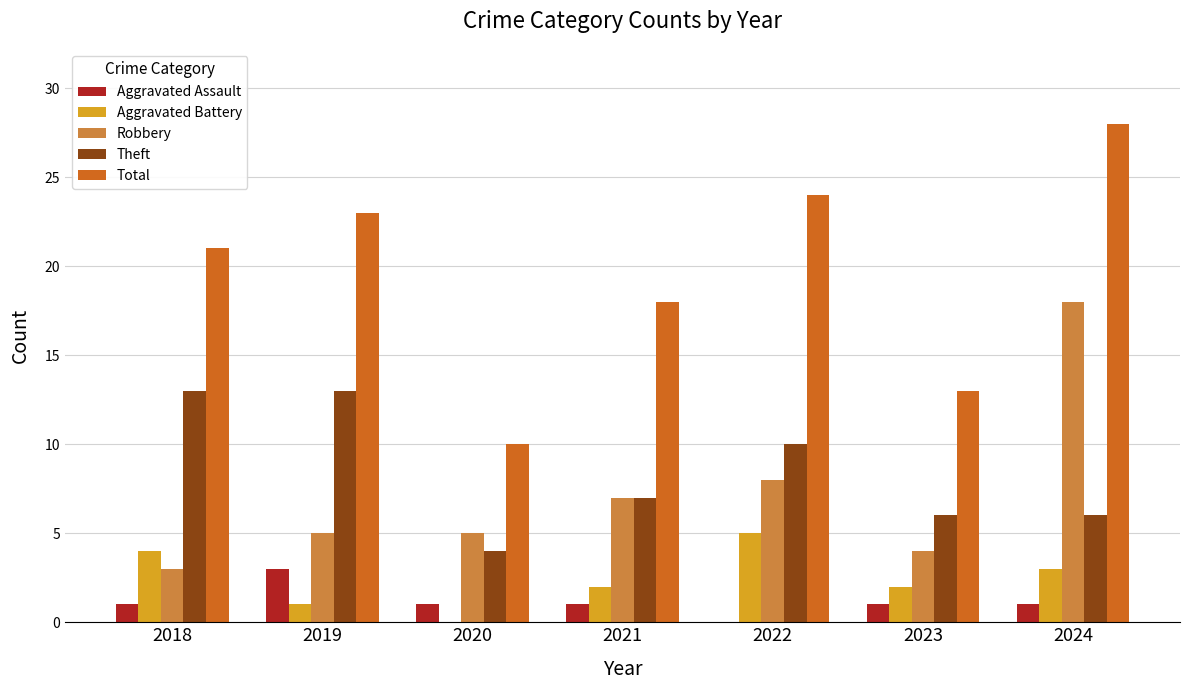

Between 2018 and 2020, which series saw the biggest shift?

Total